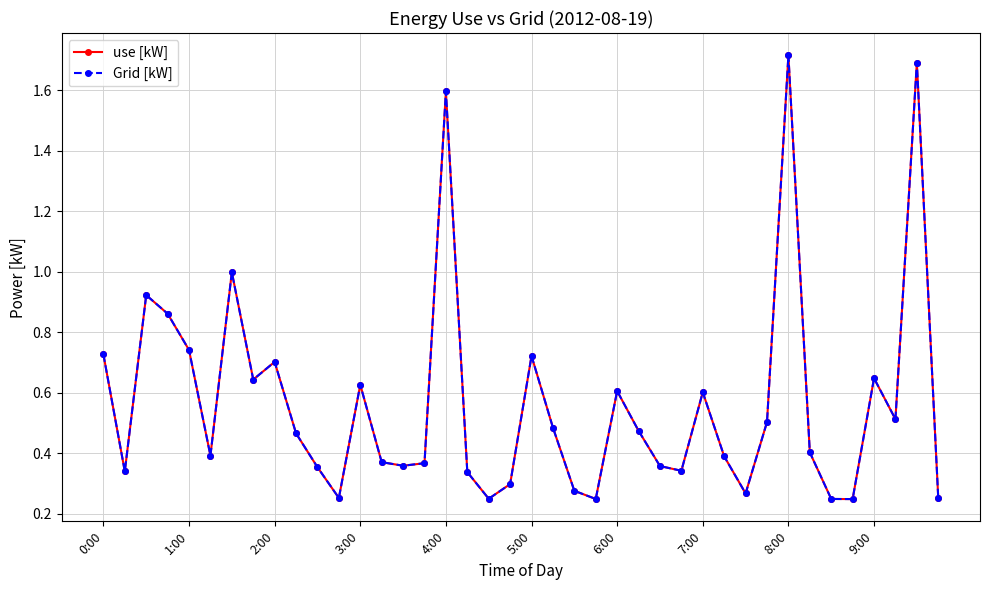

What is the average value of the Grid [kW] series?

0.6